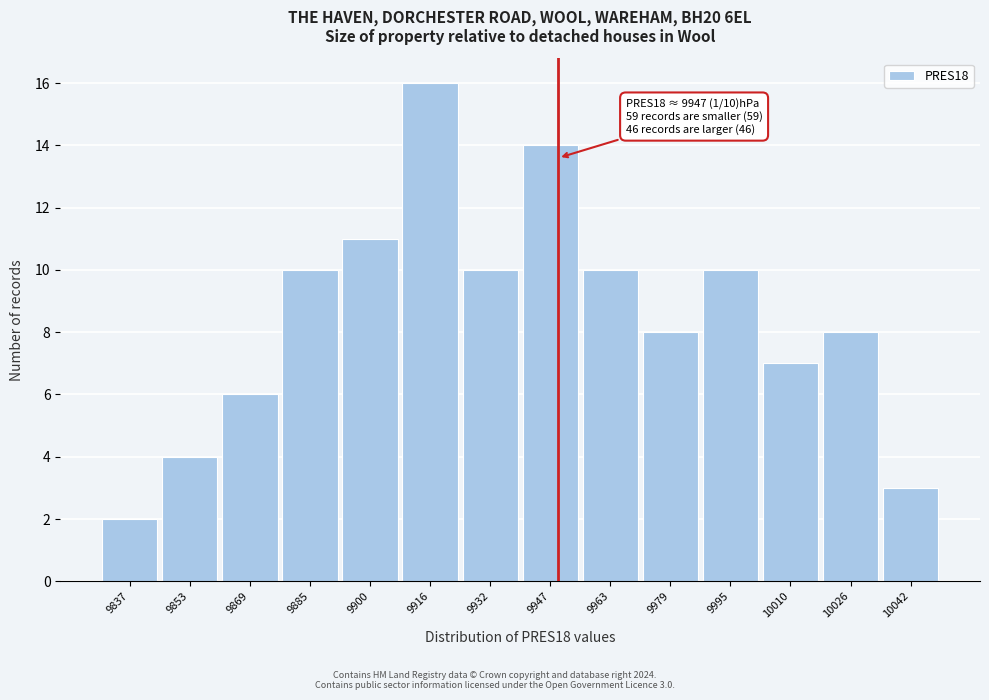

Which range on the x-axis has the tallest bar?

9908 to 9924